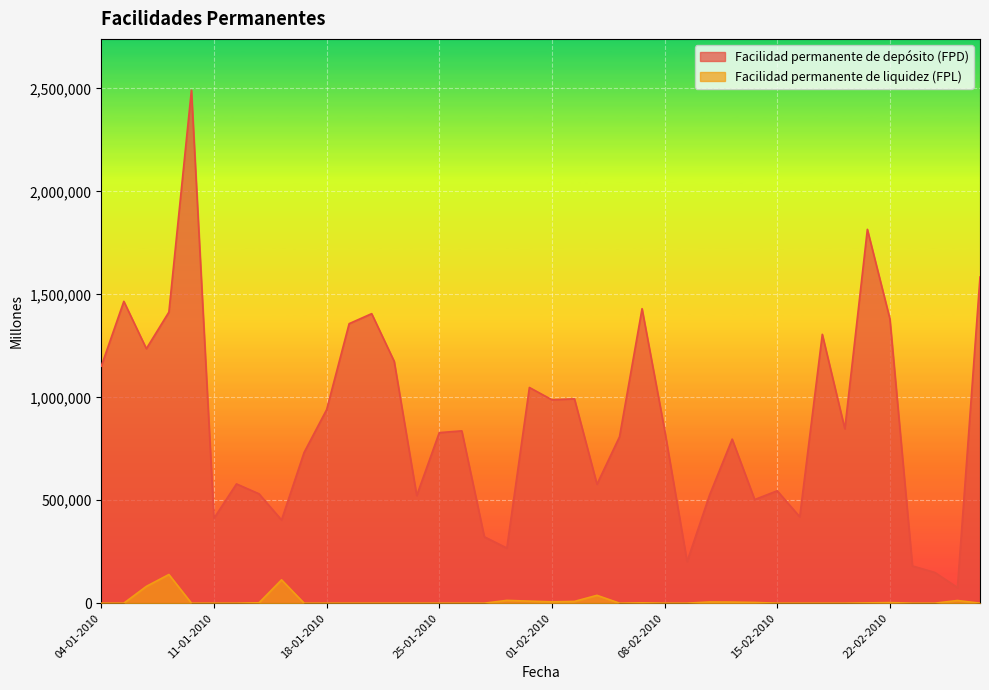

How many interior local valleys does the Facilidad permanente de liquidez (FPL) series have?

2